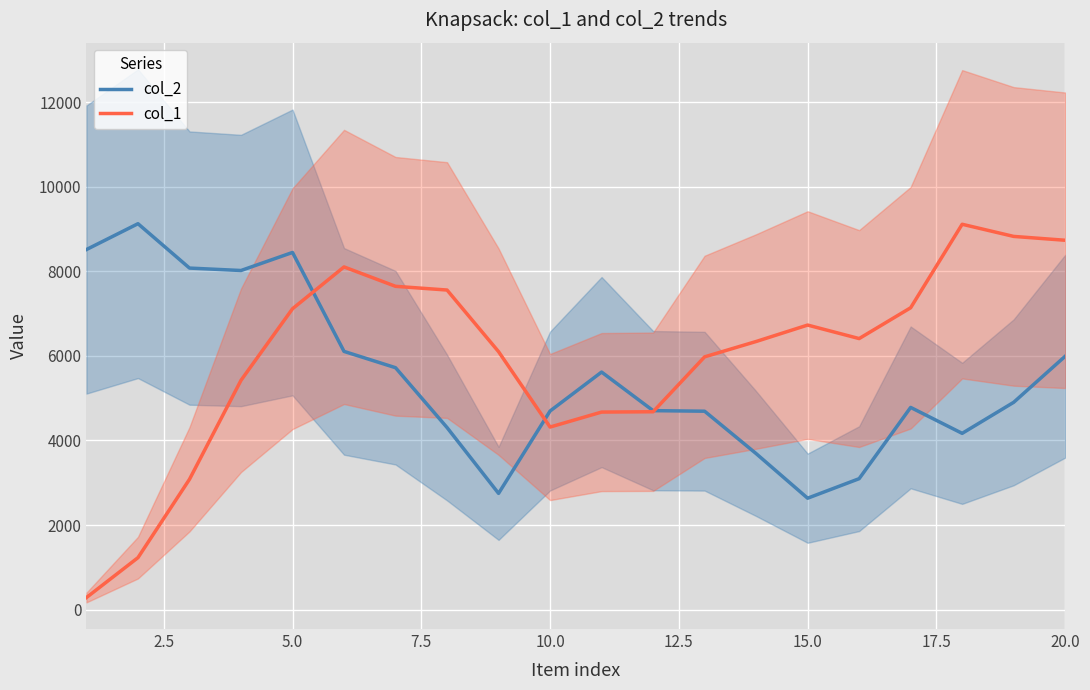

How many interior local peaks does the col_2 series have?

4